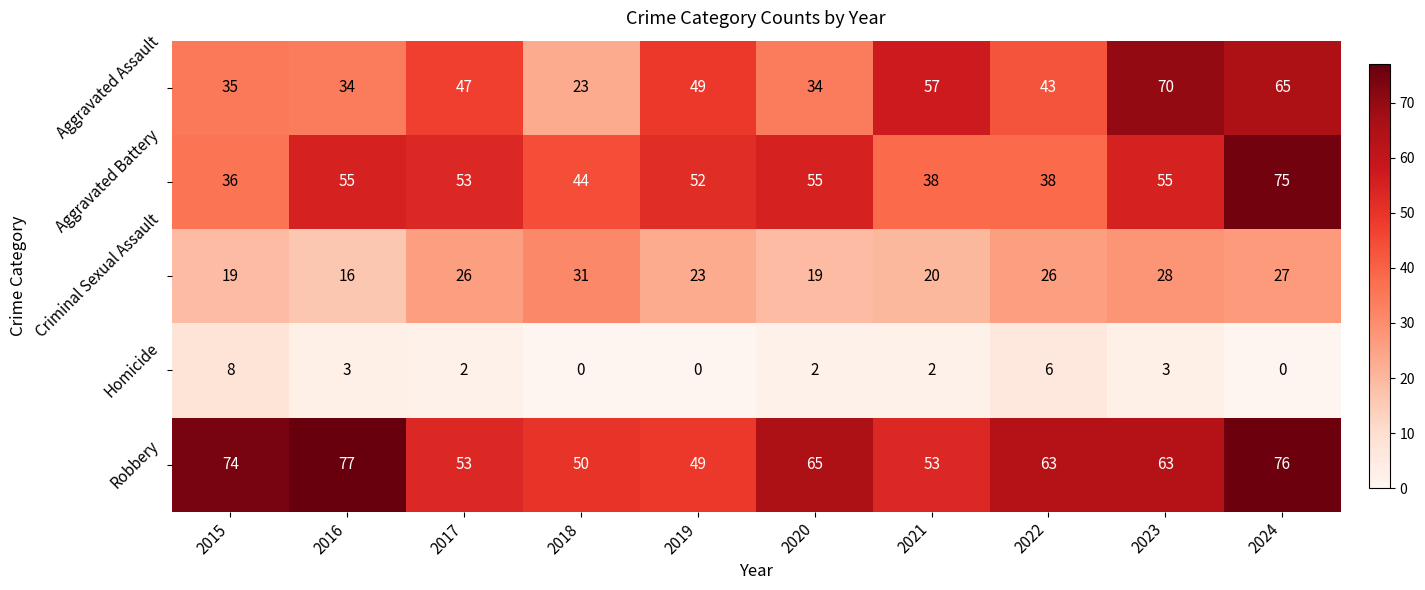

Is it true that Robbery equals 130 at 2024?

False